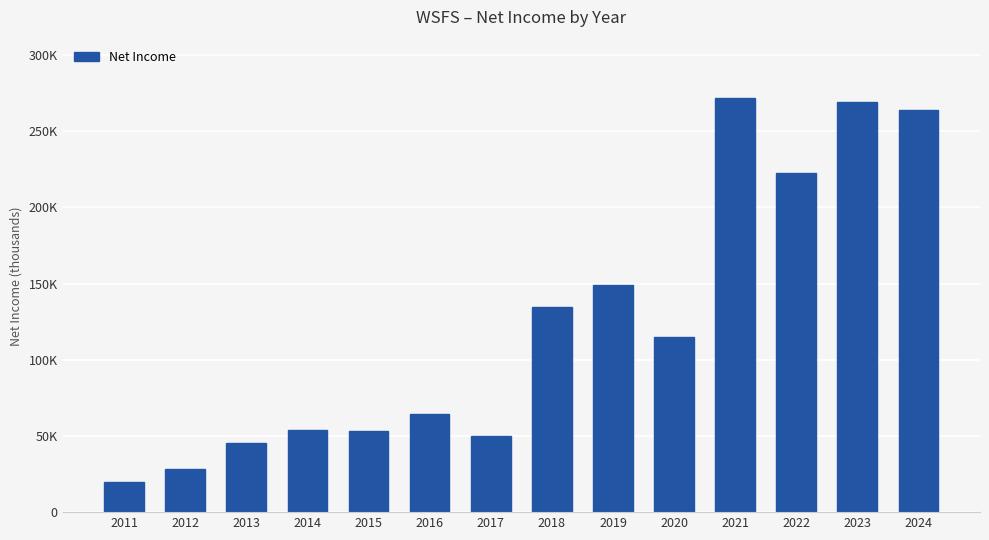

Is it true that the value at 2014 is 53800?

True